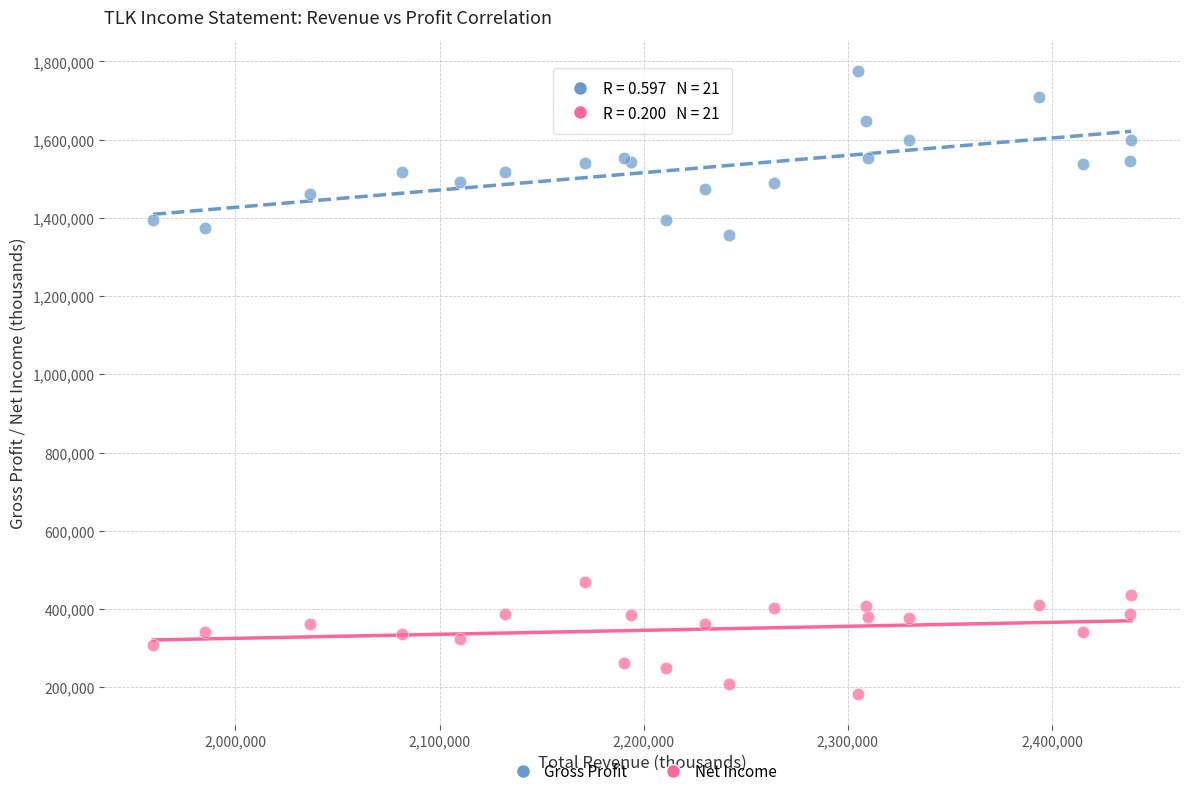

Across all series, what Y value is closest to 979300?

1355100